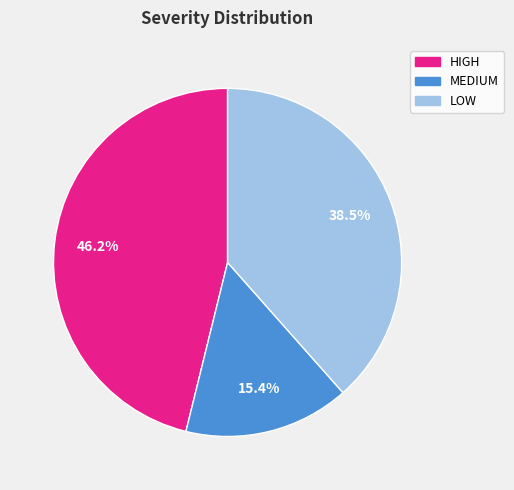

Which slice is the largest?

HIGH